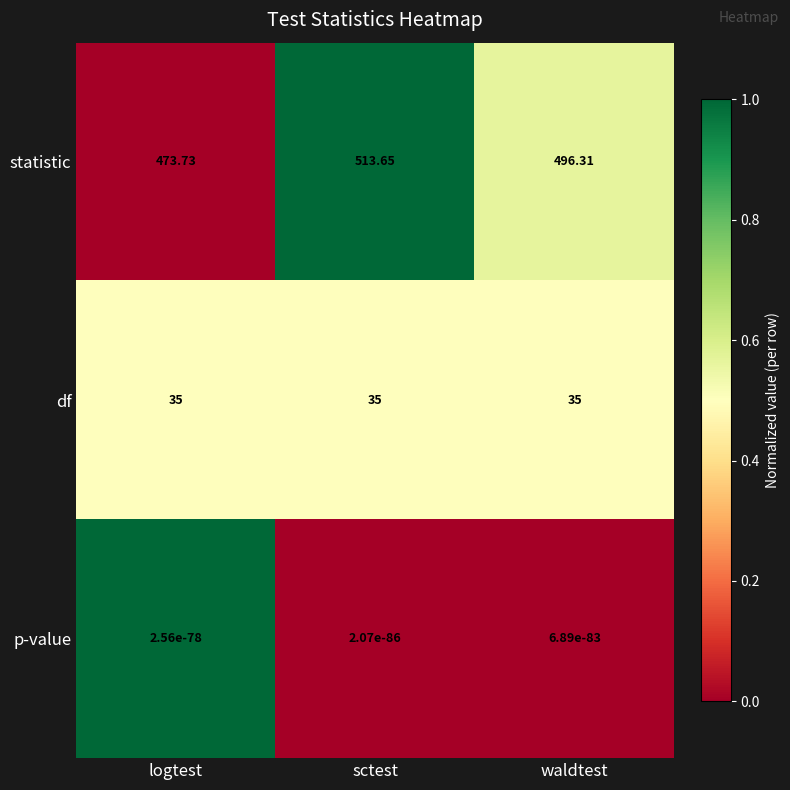

Which series changed the most between logtest and waldtest?

statistic